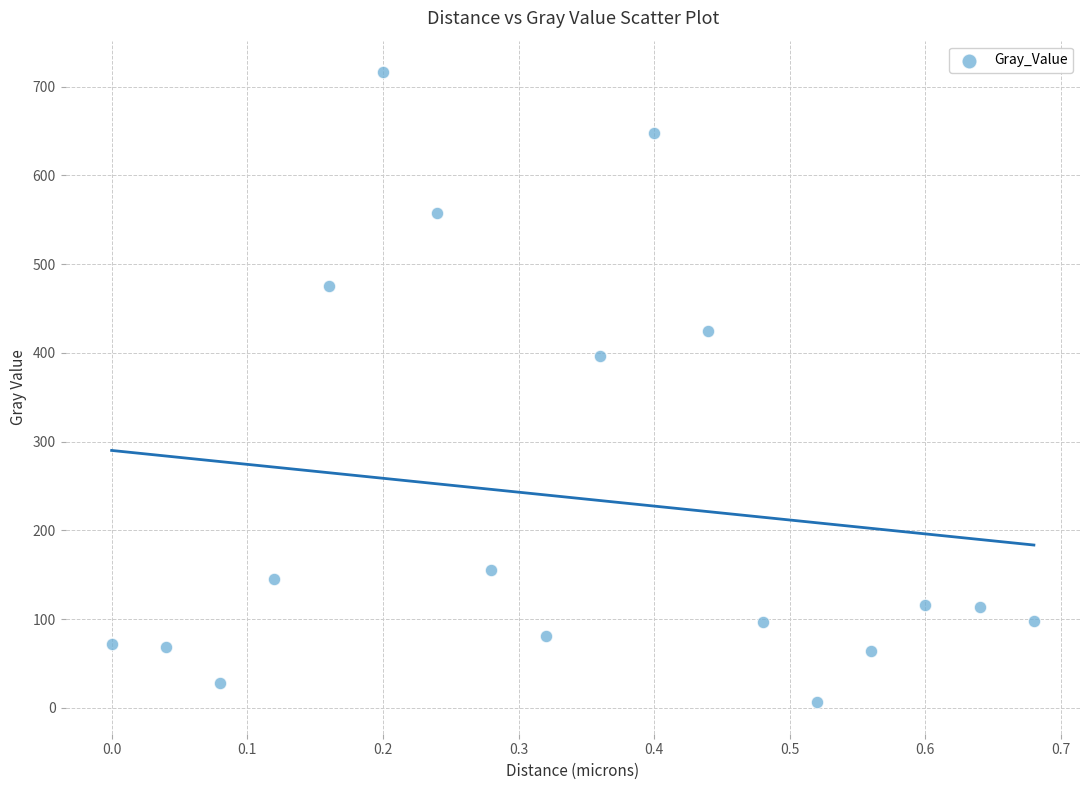

What is the range of X values (max minus min)?

0.7